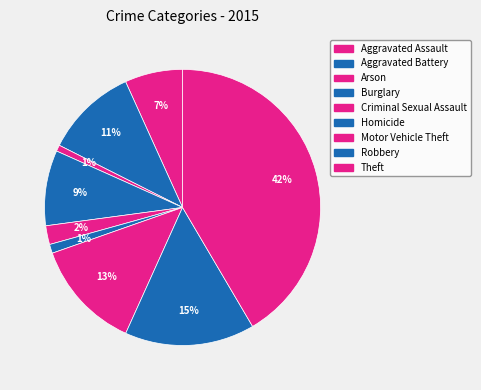

Which category has the smallest portion of the pie?

Arson